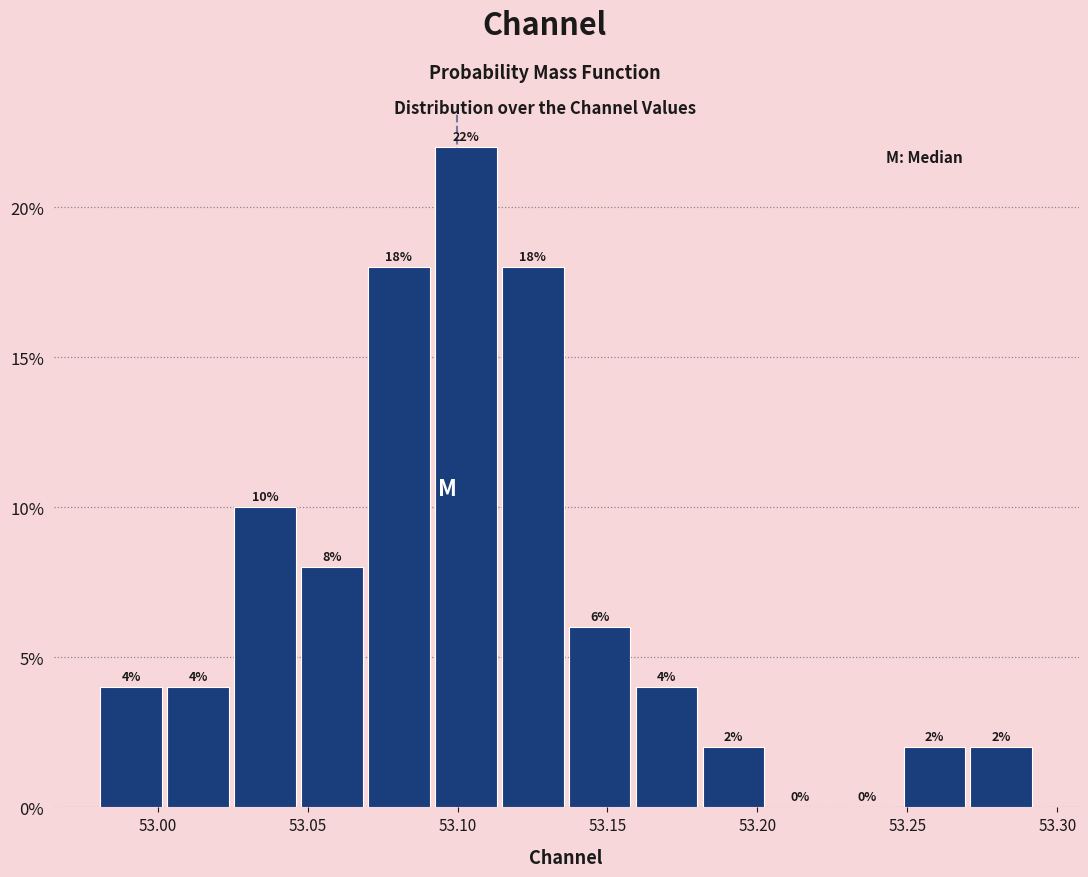

How tall is the bar that spans 53.115 to 53.135 on the x-axis? The bar edges are not printed on the chart, so give them approximately, as read against the axis.

18